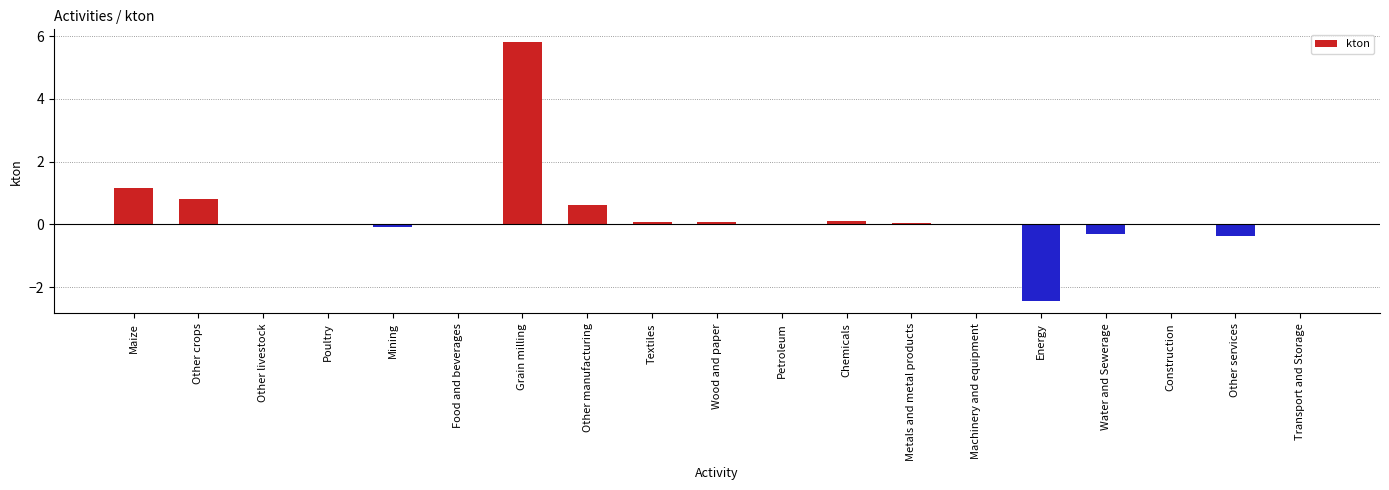

Read the value at Other crops.

0.8